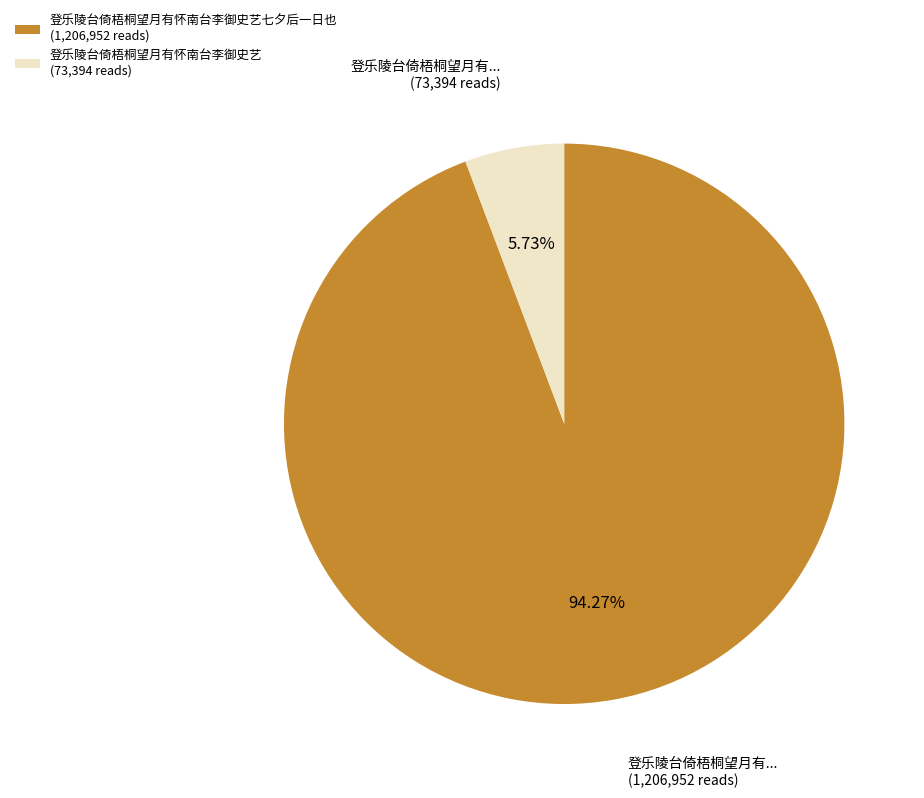

Do 登乐陵台倚梧桐望月有怀南台李御史艺七夕后一日也 (1,206,952 reads) and 登乐陵台倚梧桐望月有怀南台李御史艺 (73,394 reads) together represent more than half of the pie?

Yes